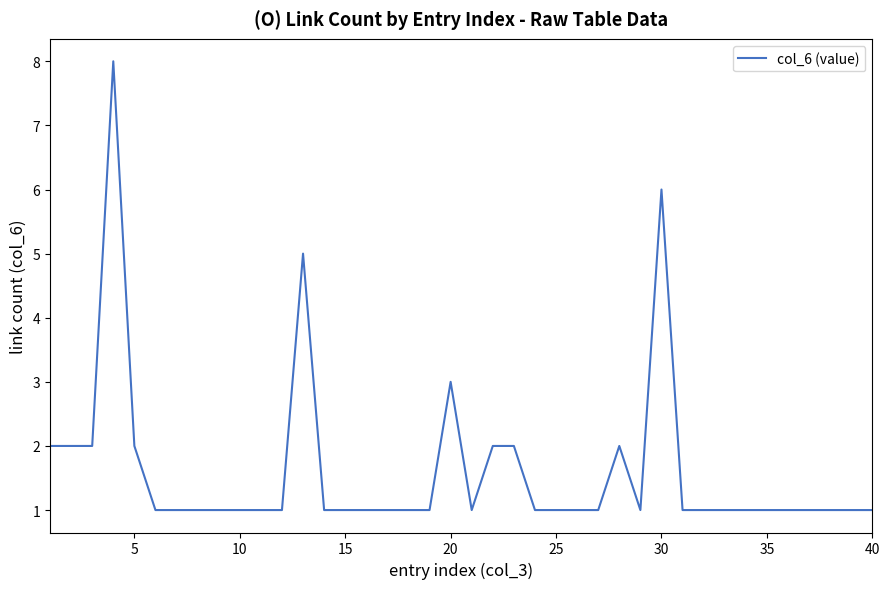

What is the difference between the maximum and minimum values?

7